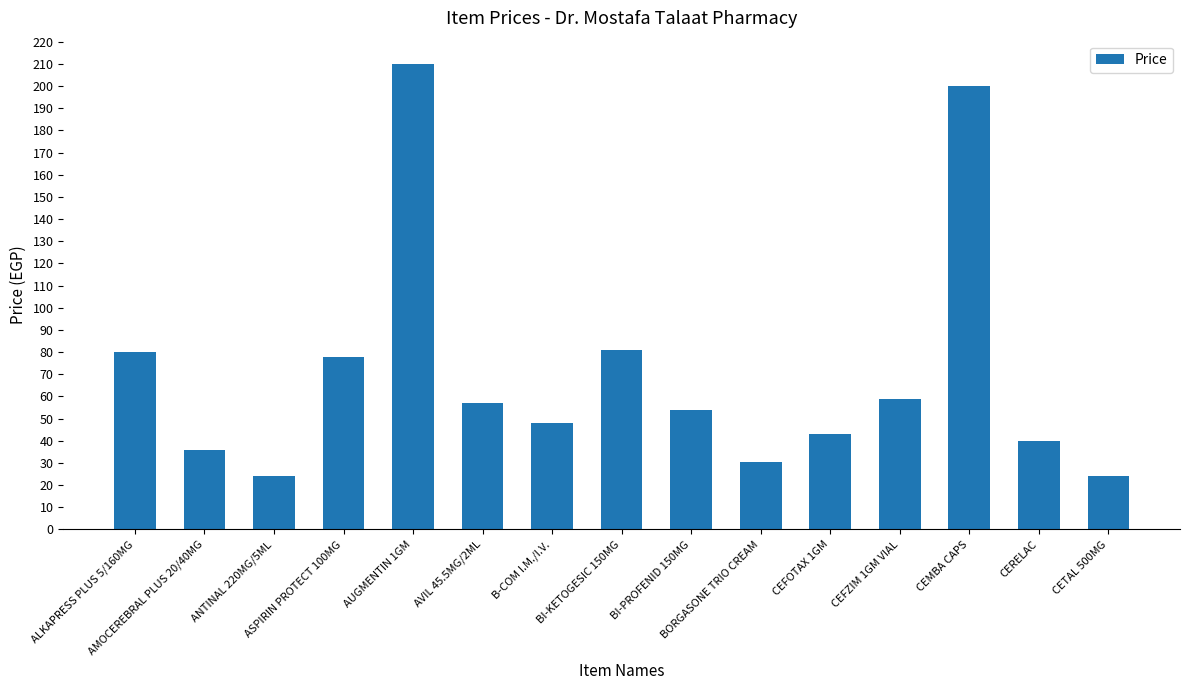

What is the maximum value shown in the chart?

210.0